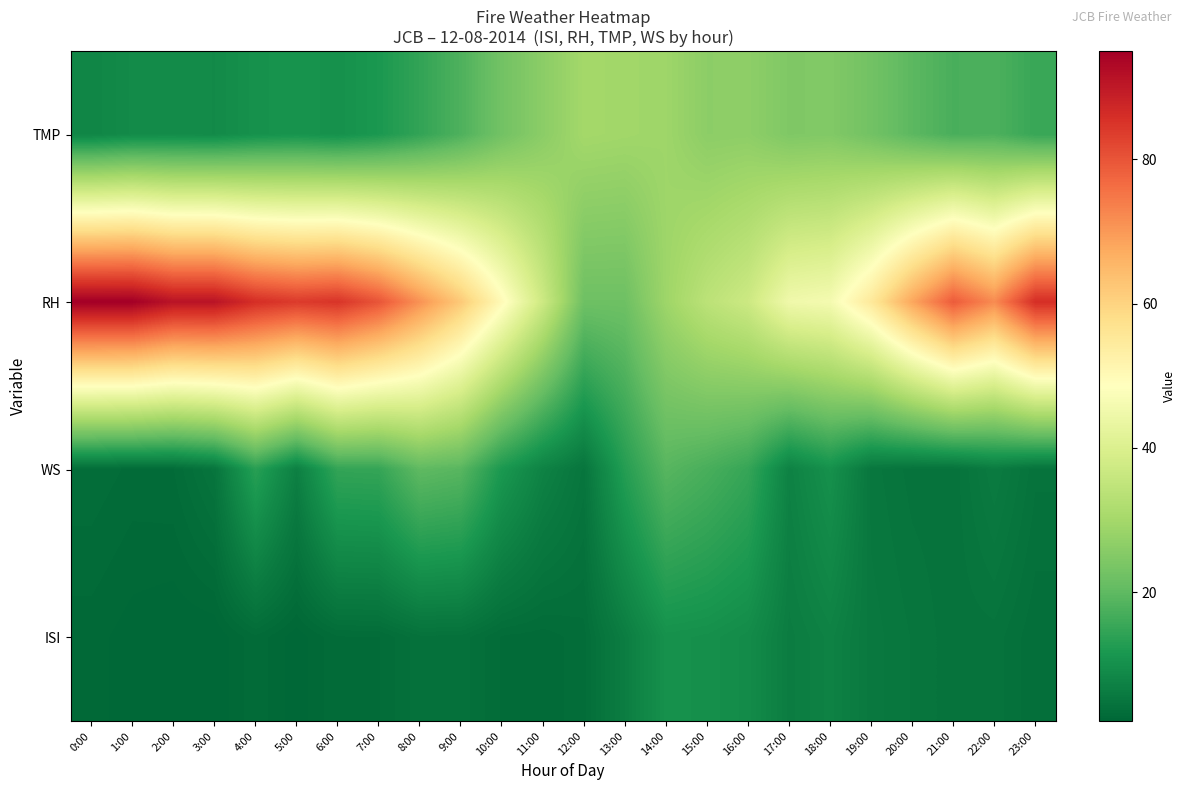

At how many categories does at least one series exceed 70?

12